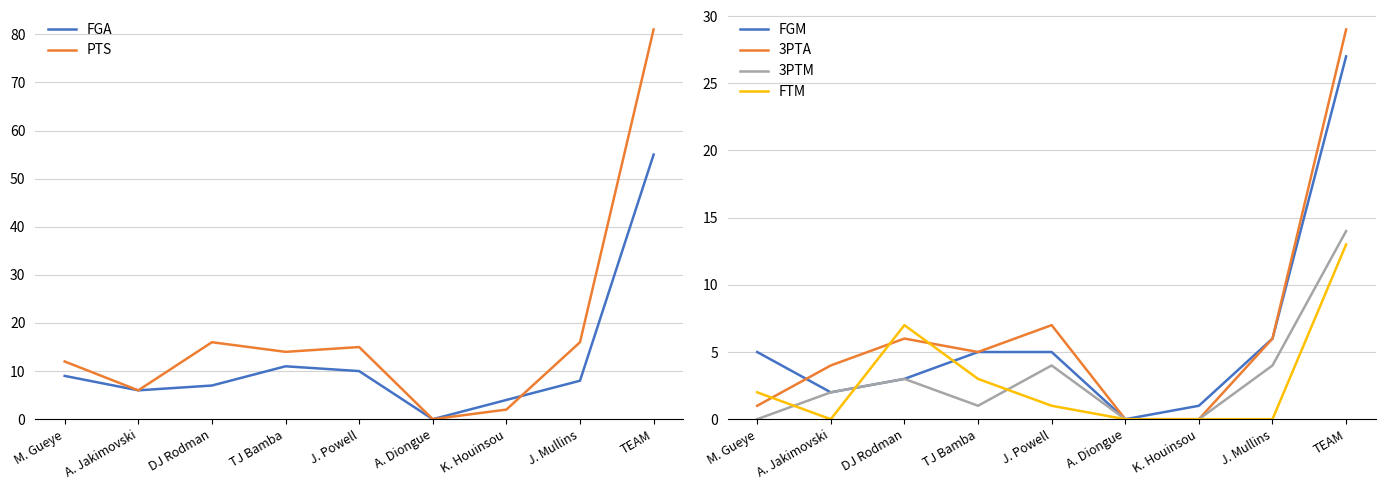

What is the sum of the FGA values at J. Mullins and J. Powell?

18